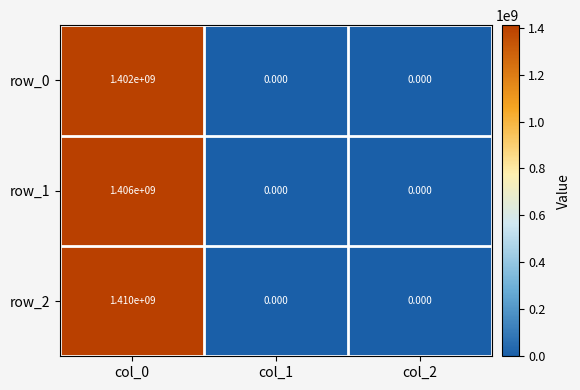

Reading left to right, what are all the values shown in this chart?

row_0: col_0=1402000000	col_1=0	col_2=0
row_1: col_0=1406000000	col_1=0	col_2=0
row_2: col_0=1410000000	col_1=0	col_2=0